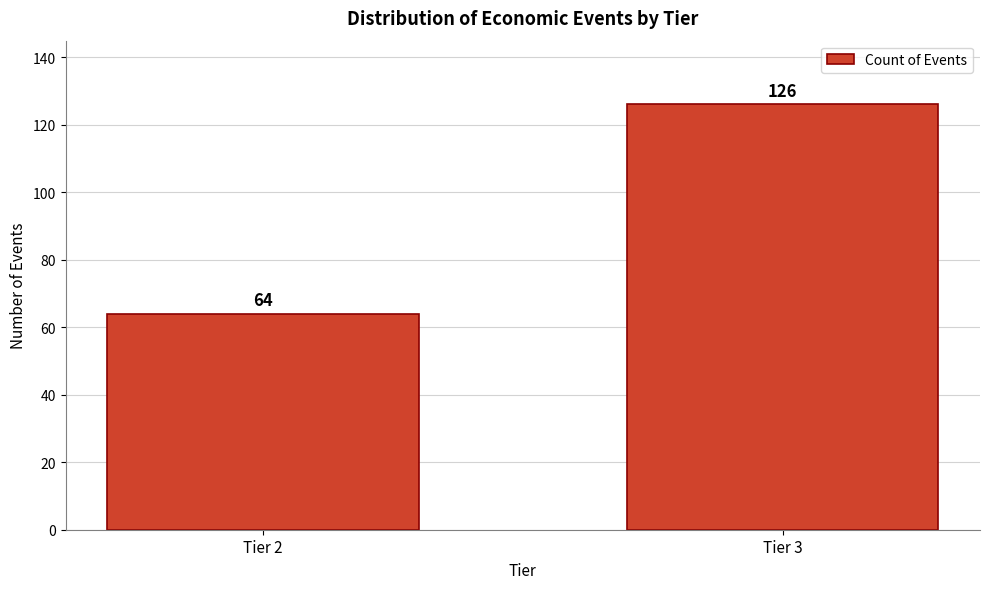

Reading right to left, list all the values displayed in this chart.

126	64